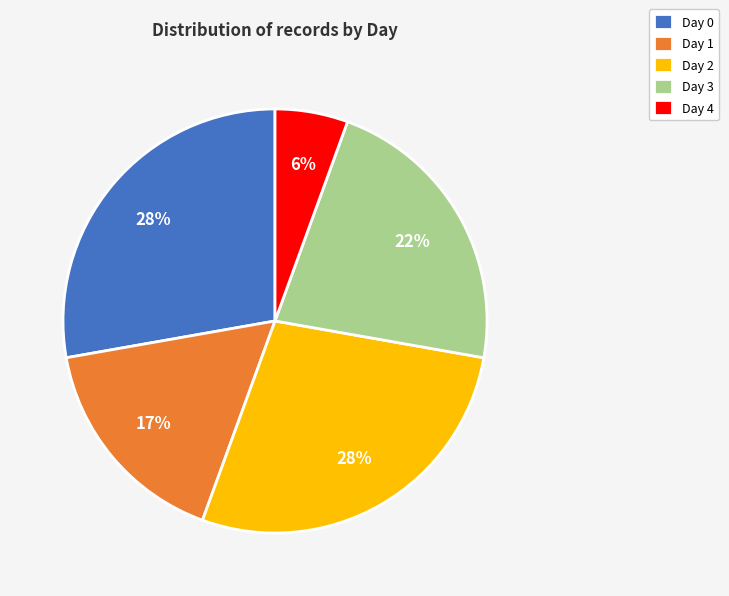

To the nearest percent, what is the average slice percentage?

20%